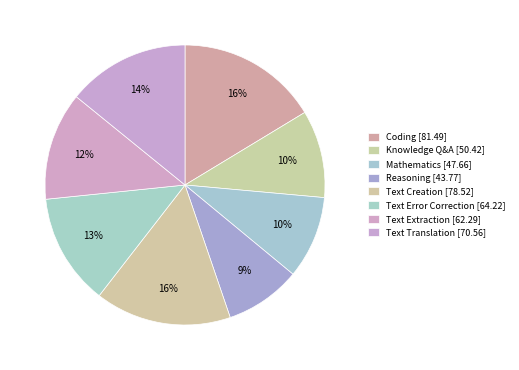

Count the number of slices in the pie.

8